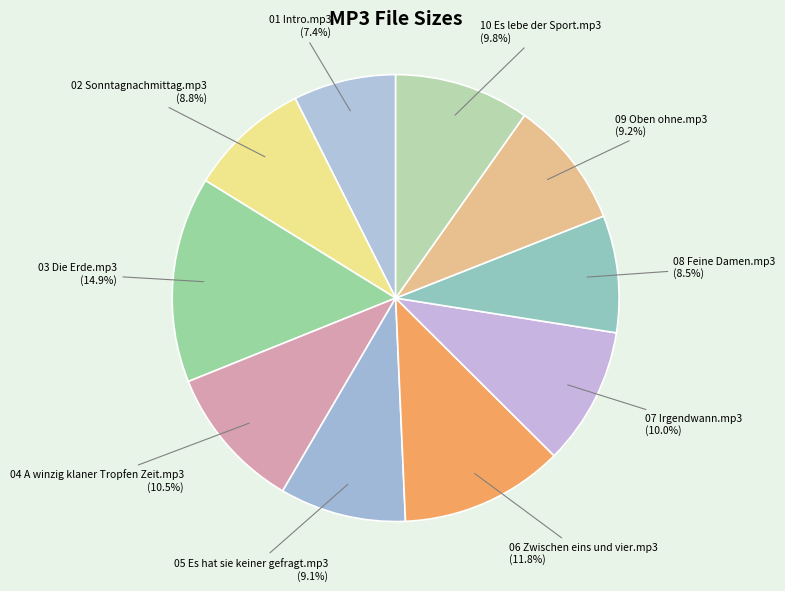

What is the ratio of the value at 01 Intro.mp3 to the value at 06 Zwischen eins und vier.mp3?

0.6